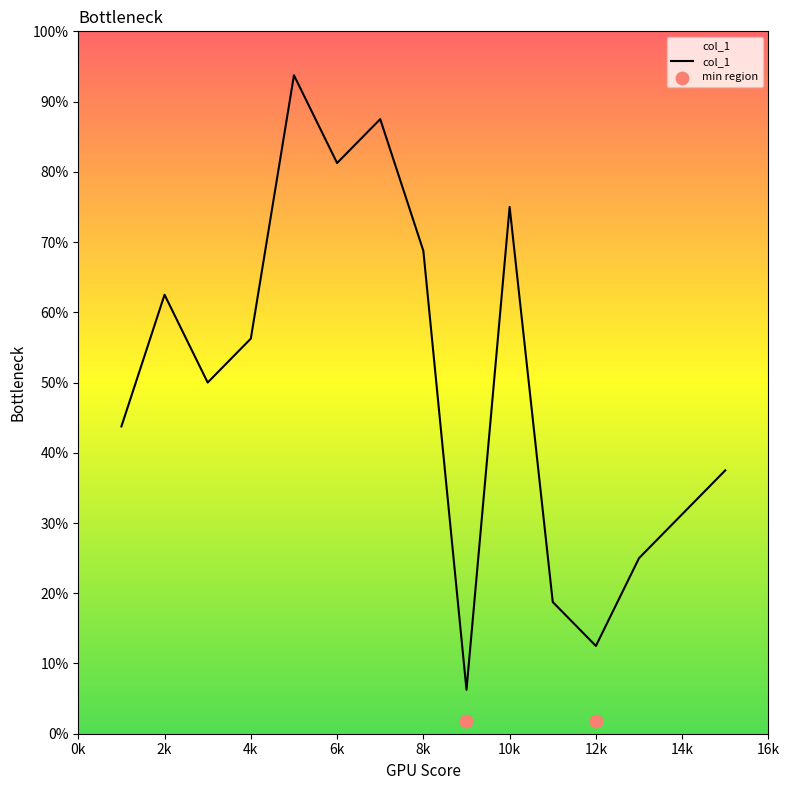

Approximately how many times larger is the value at 4 compared to 7?

0.6